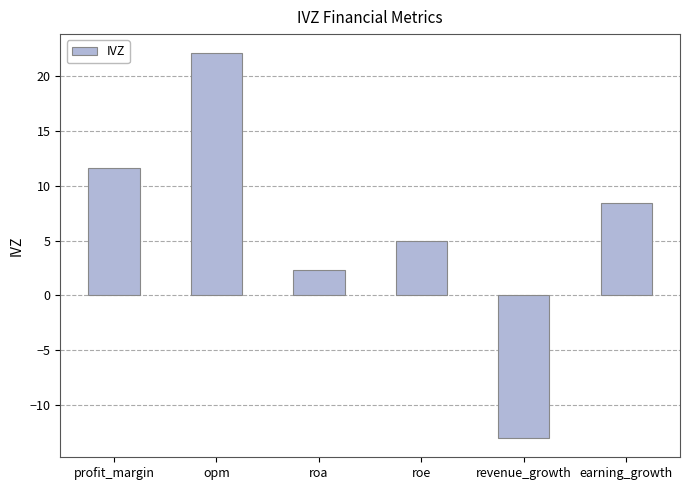

What is the value of the 5th bar from the left?

-13.0